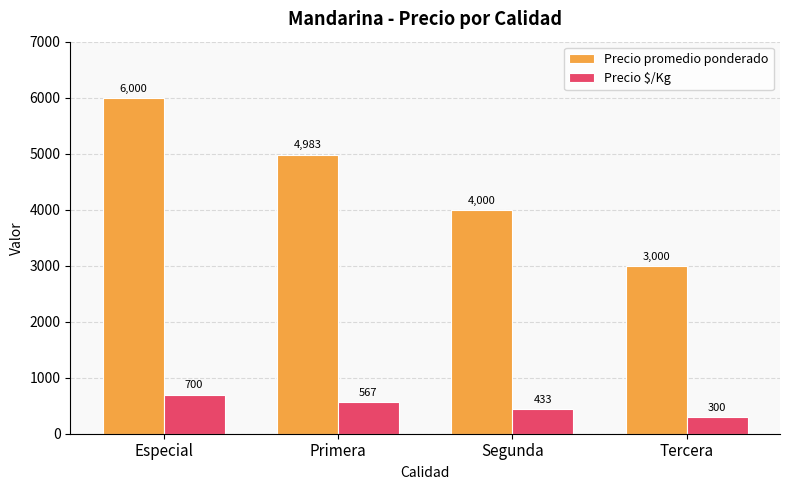

What is the label of the 2nd bar from the left?

Primera